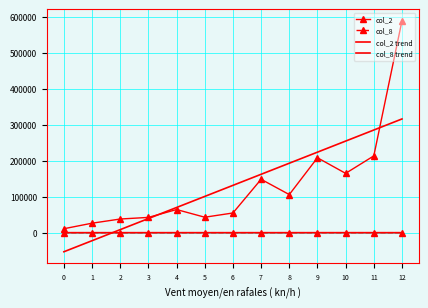

At 8, list the series in order from largest to smallest.

col_2 trend, col_2, col_8 trend, col_8